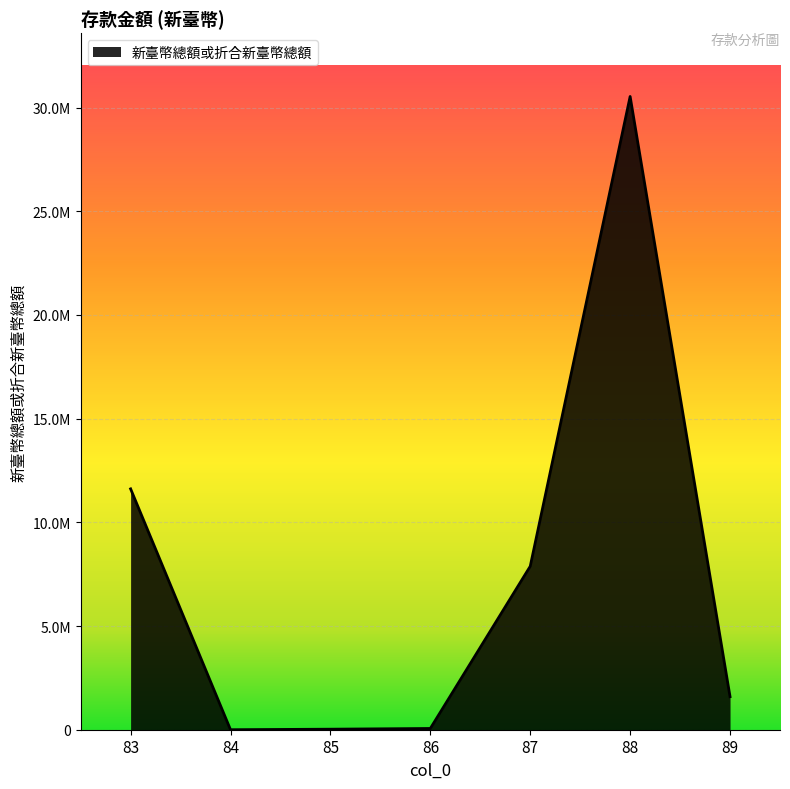

At which label does the data first exceed 1593775?

83